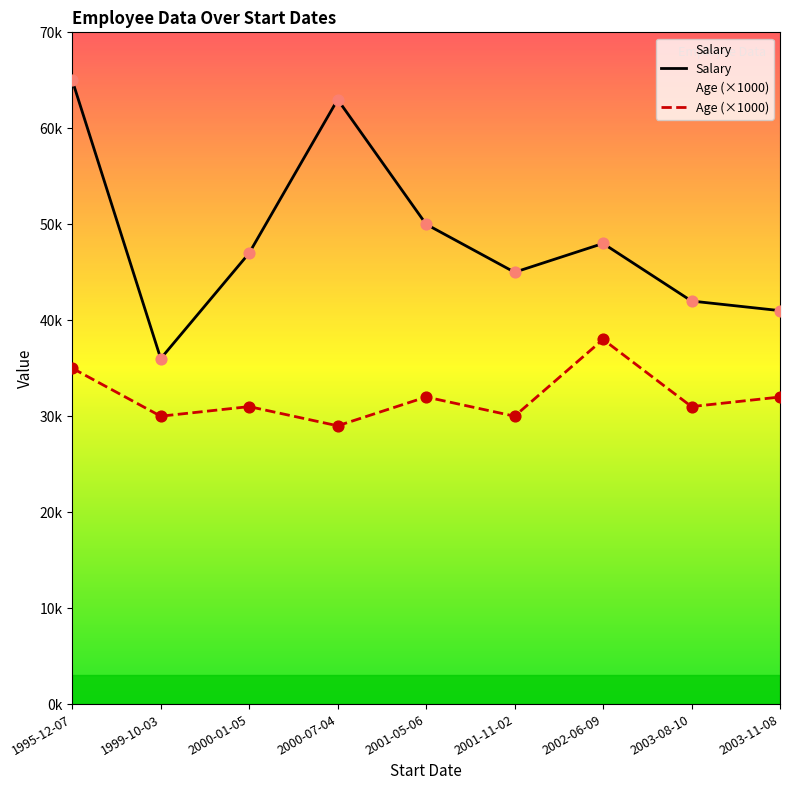

At how many categories does at least one series exceed 56822?

2